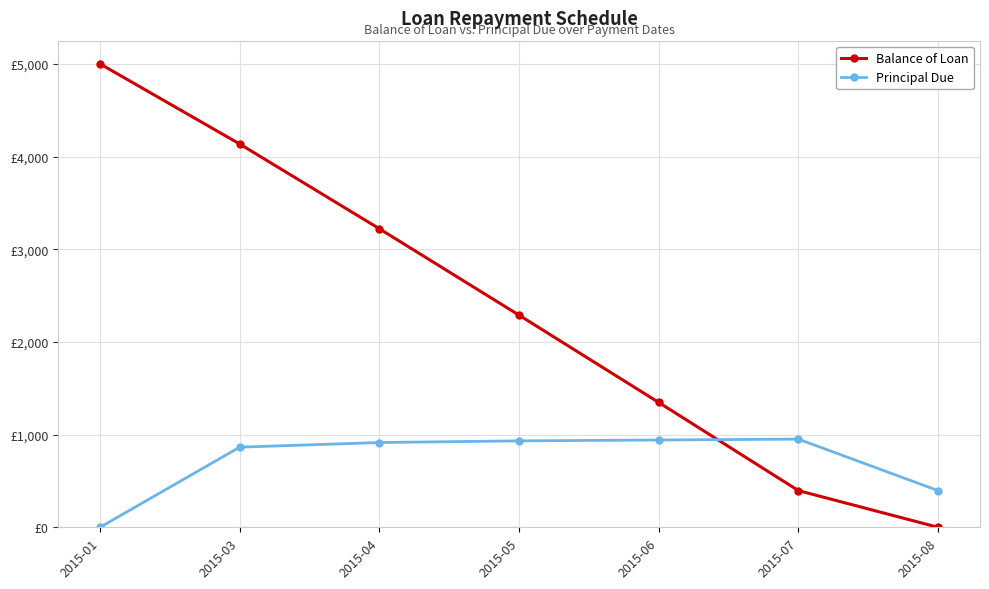

What is the approximate value of Principal Due at 2015-08?

395.9